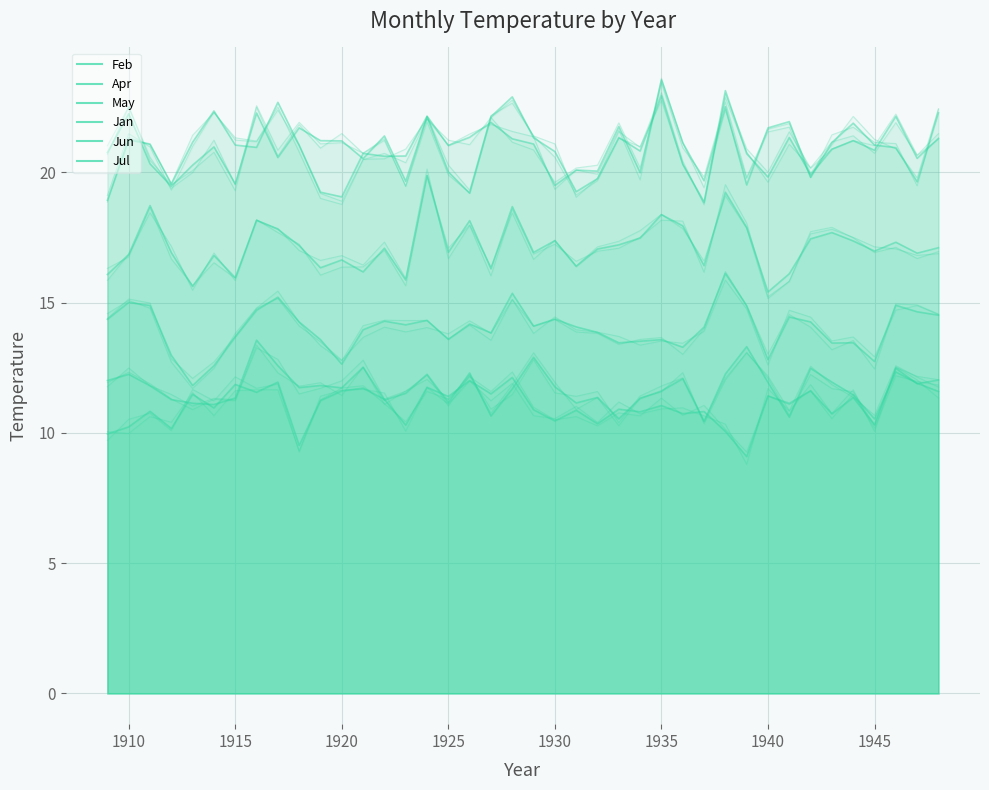

At which category does Jul reach its first local valley?

1920